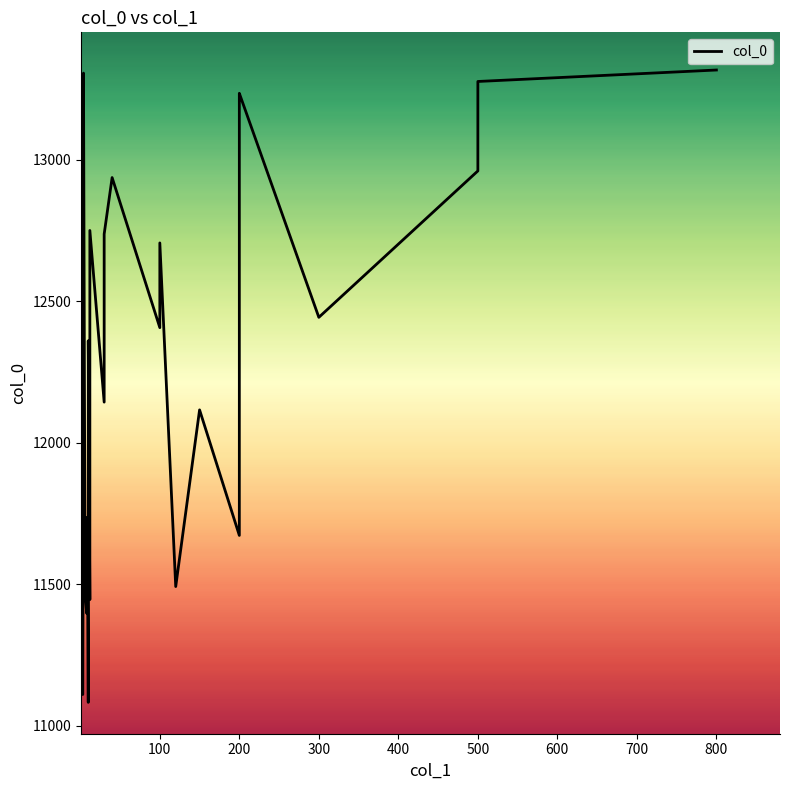

What is the difference between the maximum and minimum values?

2234.9